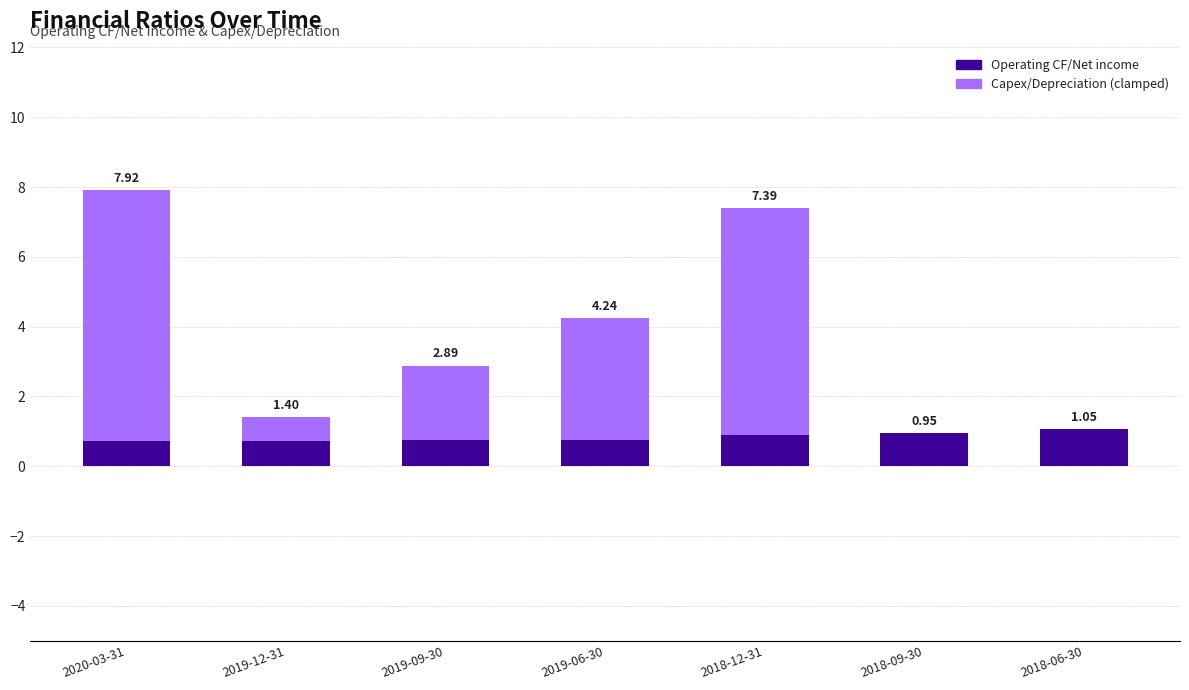

Are the bars grouped side by side (vs. stacked)?

No